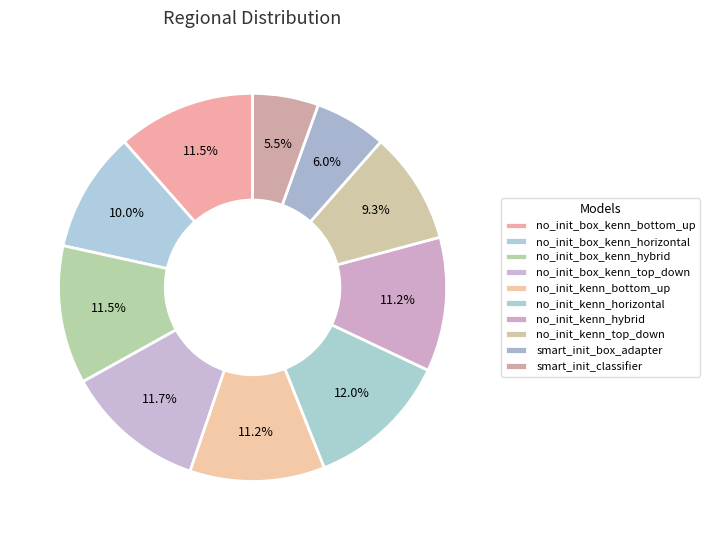

How many slices are in this pie chart?

10